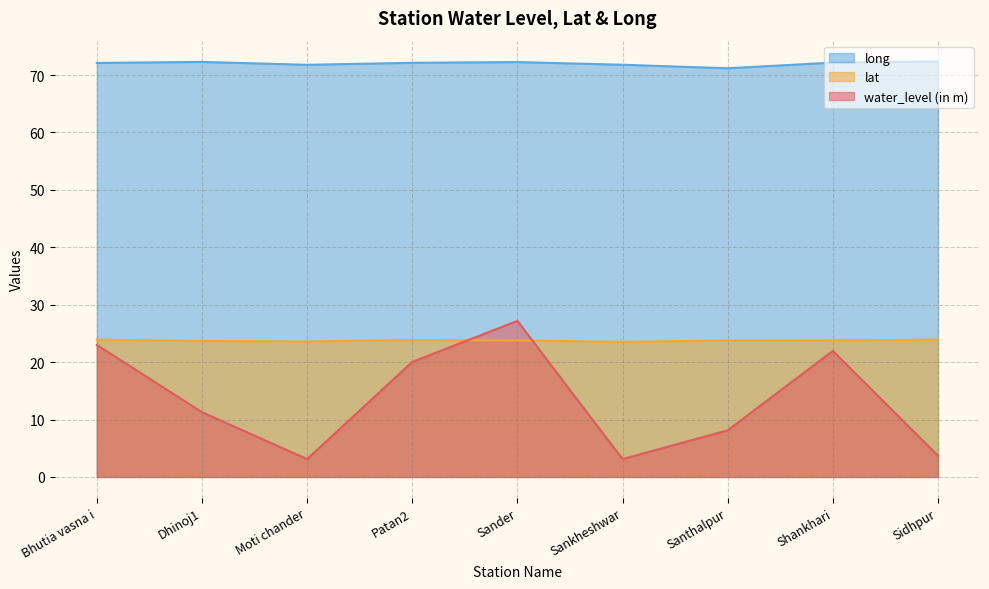

What is the maximum value shown in the chart?

72.4